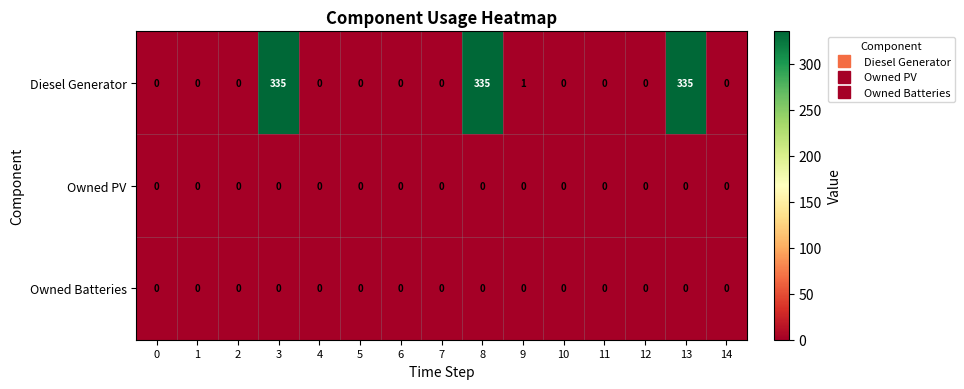

The value of Owned PV at 9 is 0. True or false?

True